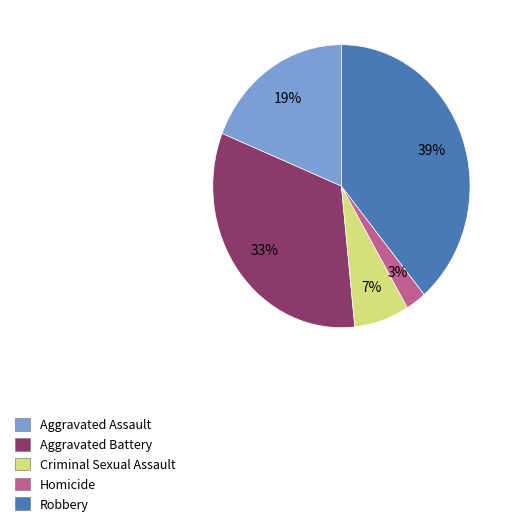

What is the ratio of the value at Aggravated Assault to the value at Aggravated Battery?

0.6